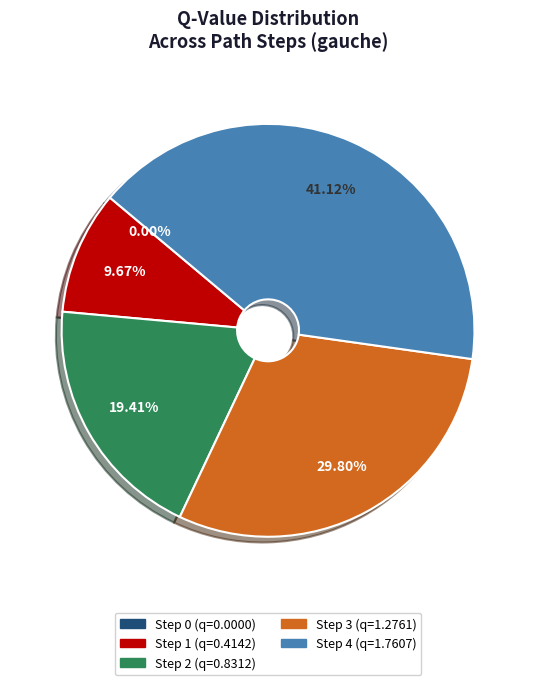

To the nearest percent, what is the difference between the largest and smallest slice percentages?

41%